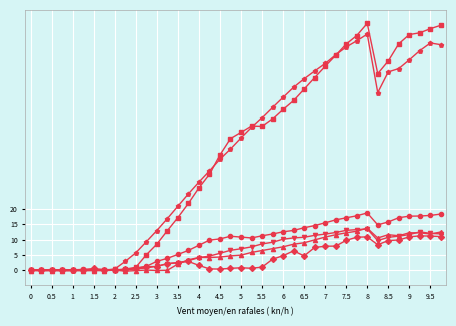

What is the greatest value displayed?

80.6